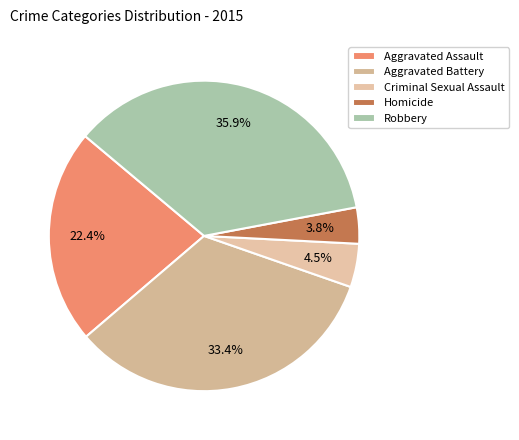

Count the number of slices in the pie.

5